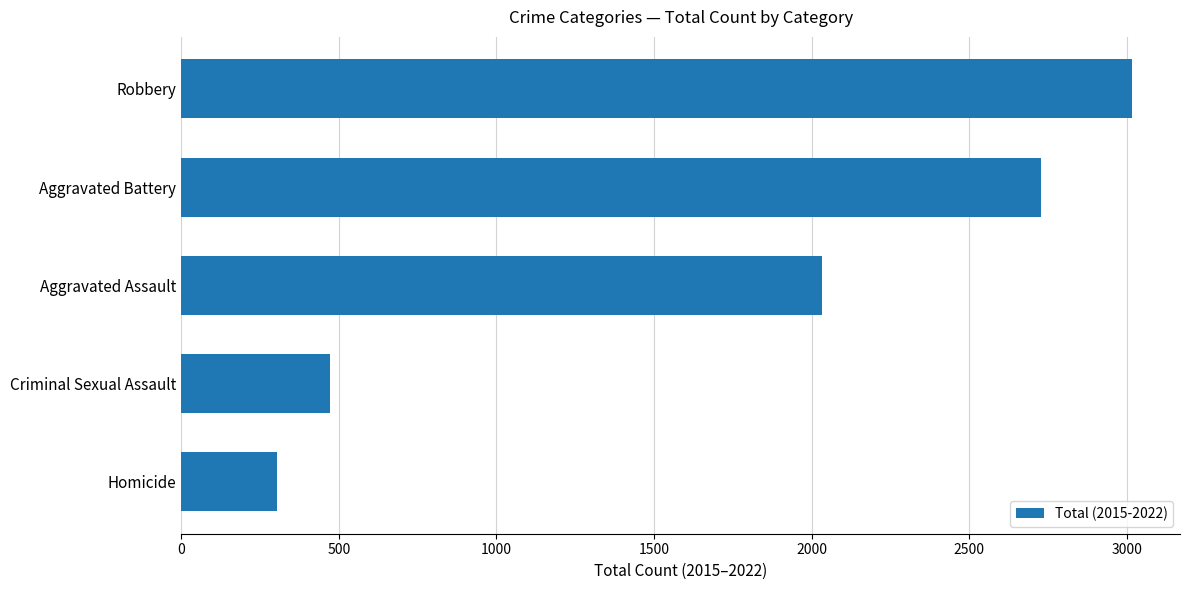

Reading bottom to top, transcribe all the data shown in this chart.

Homicide=304	Criminal Sexual Assault=473	Aggravated Assault=2033	Aggravated Battery=2728	Robbery=3018